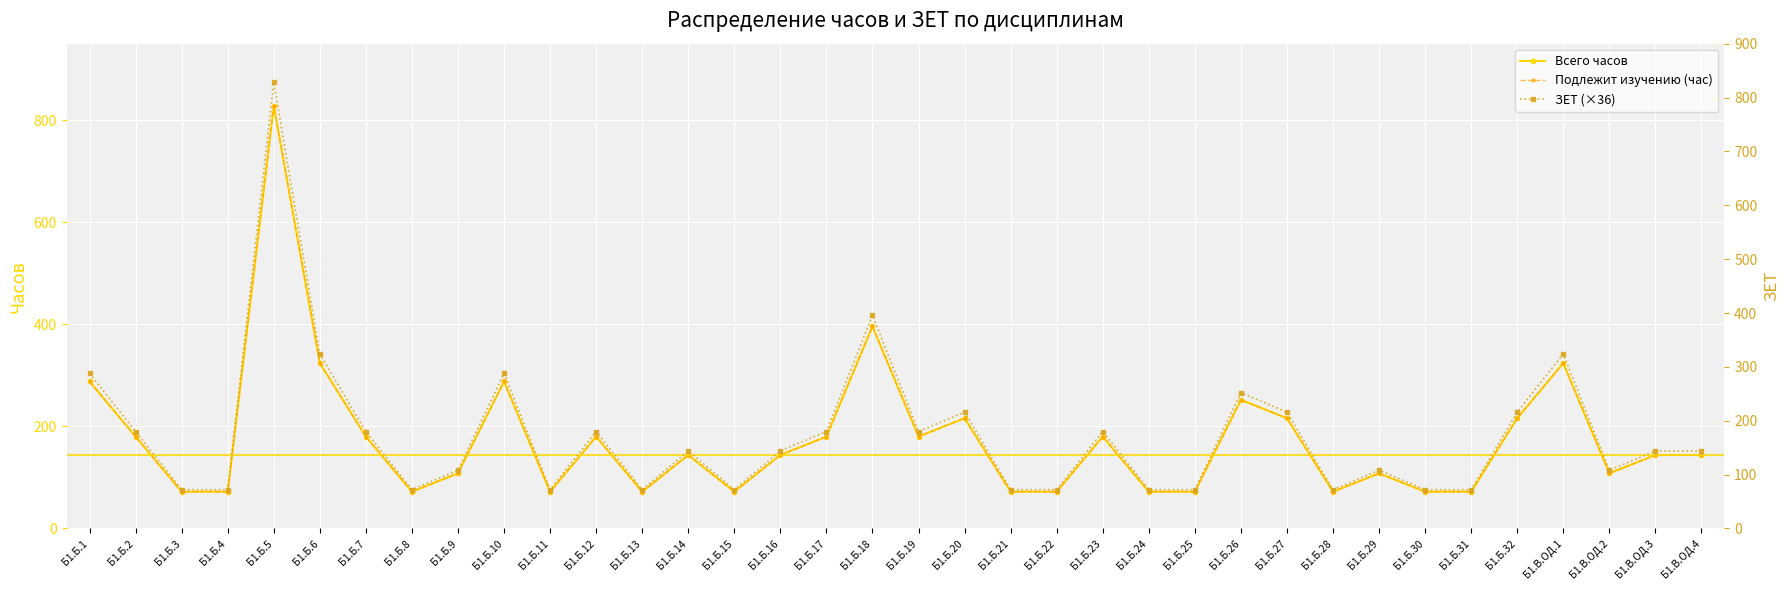

What position from the right is Б1.Б.14?

23